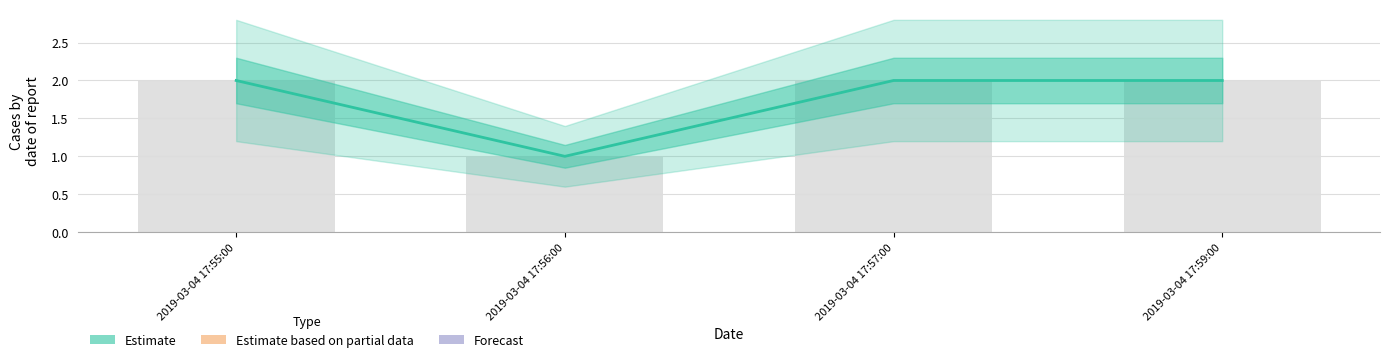

What value does the data have at 2019-03-04 17:55:00?

2